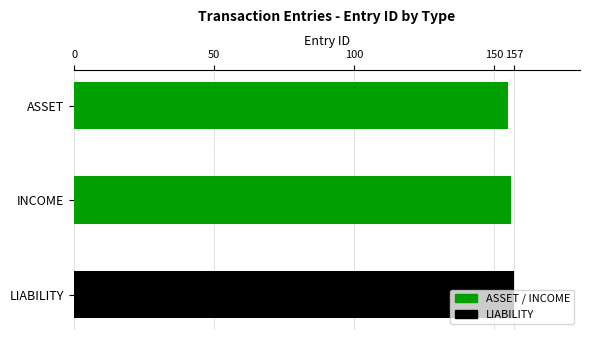

Where is the data nearest to the value 156?

INCOME